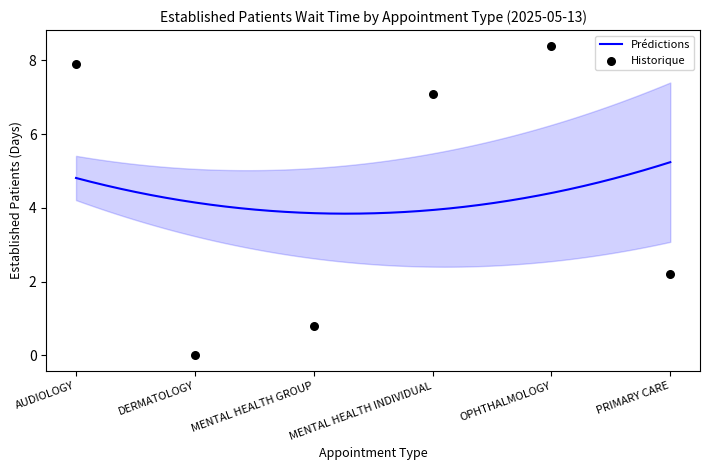

What is the change in value from MENTAL HEALTH GROUP to MENTAL HEALTH INDIVIDUAL?

+6.3